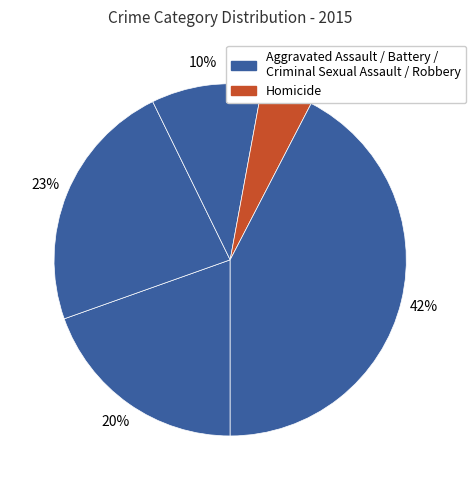

Is there a majority slice in this chart?

No